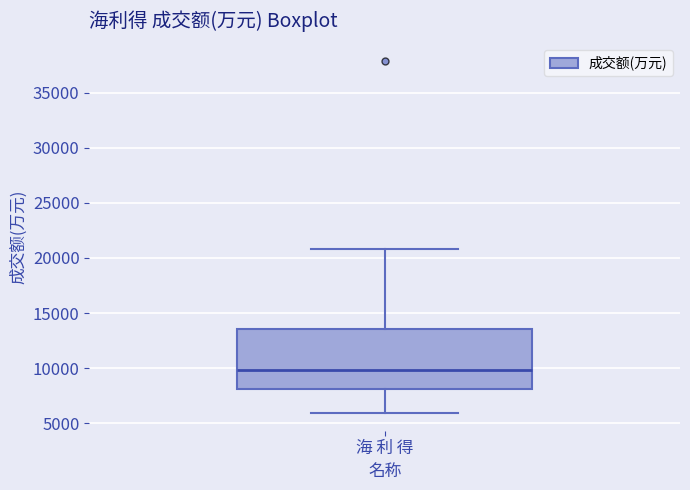

Read this box plot against the y-axis: the position of the median line, the range covered by the box, and the ends of both whiskers. The values are not printed on the chart, so give them approximately, as read against the axis.

median 10000, box 8000 to 13500, whiskers 6000 to 21000